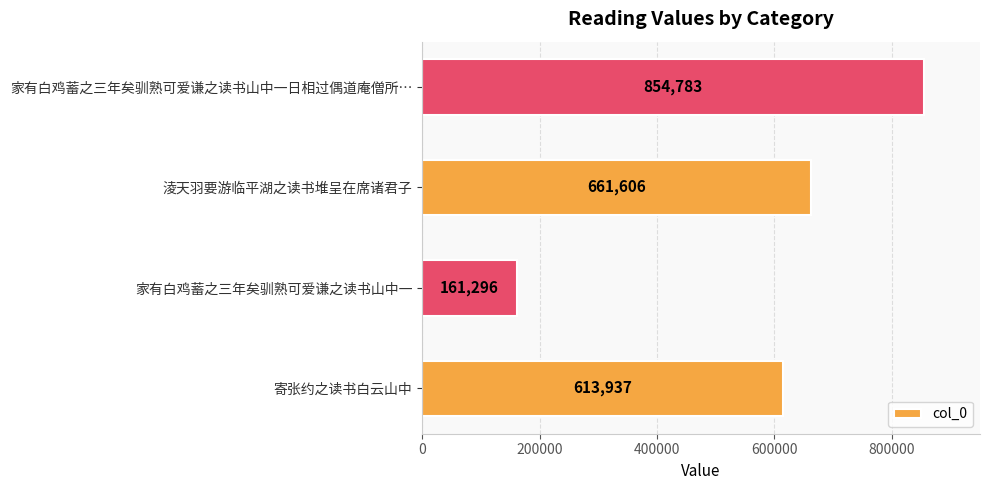

Reading bottom to top, what are all the values shown in this chart?

613937	161296	661606	854783